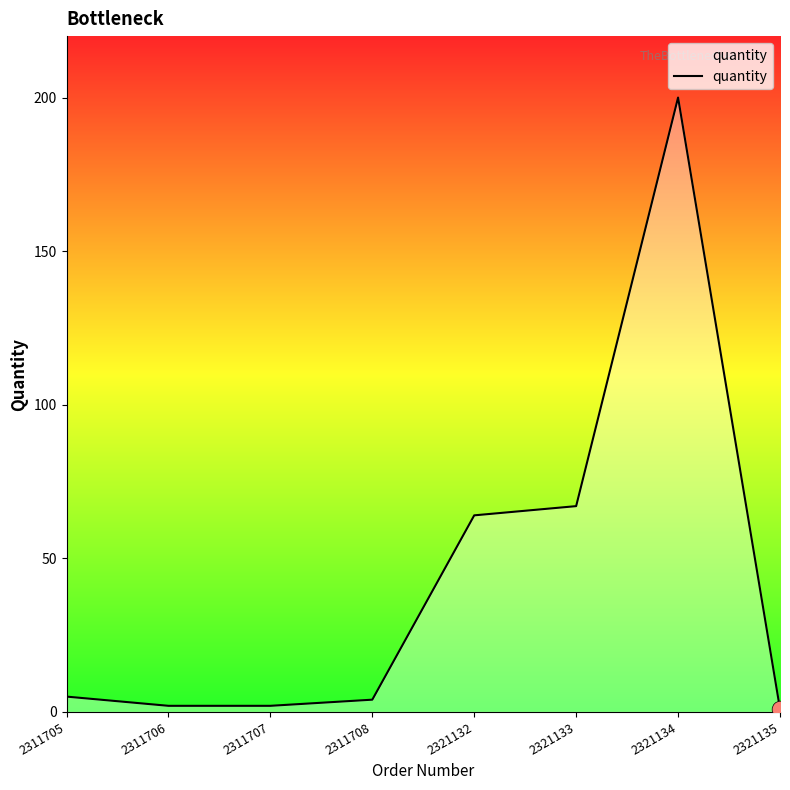

The chart shows a value of 314 at 2321134. True or false?

False